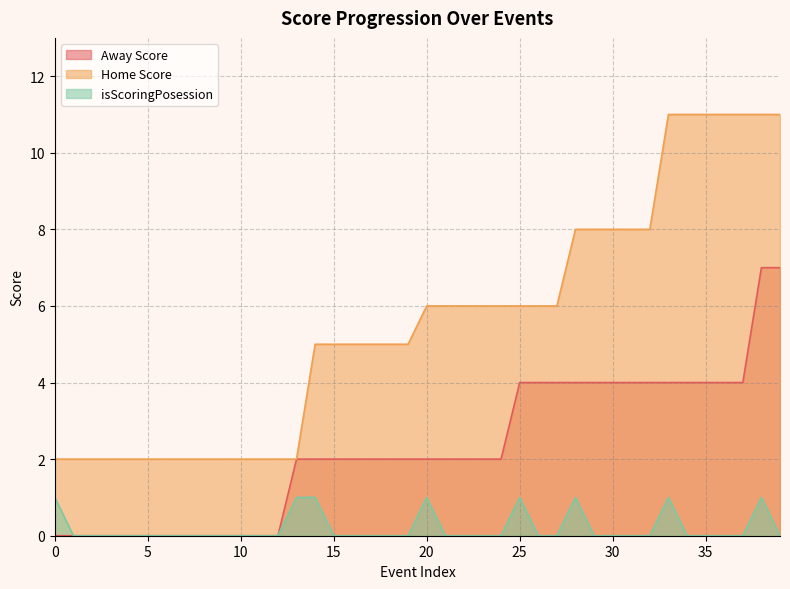

Does the chart display data point markers on the line(s)?

No